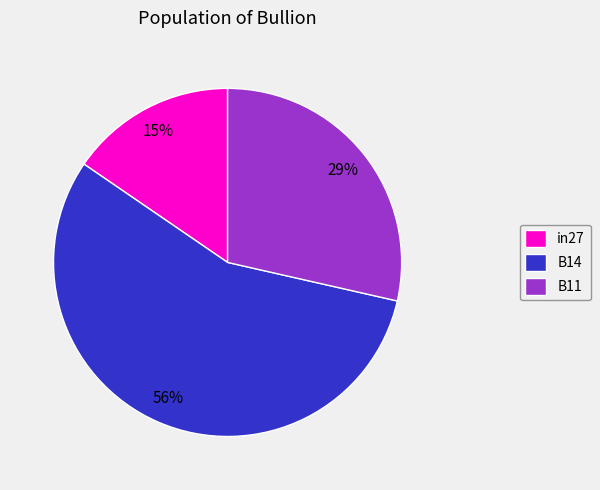

The B11 slice represents 29% of the pie. True or false?

True